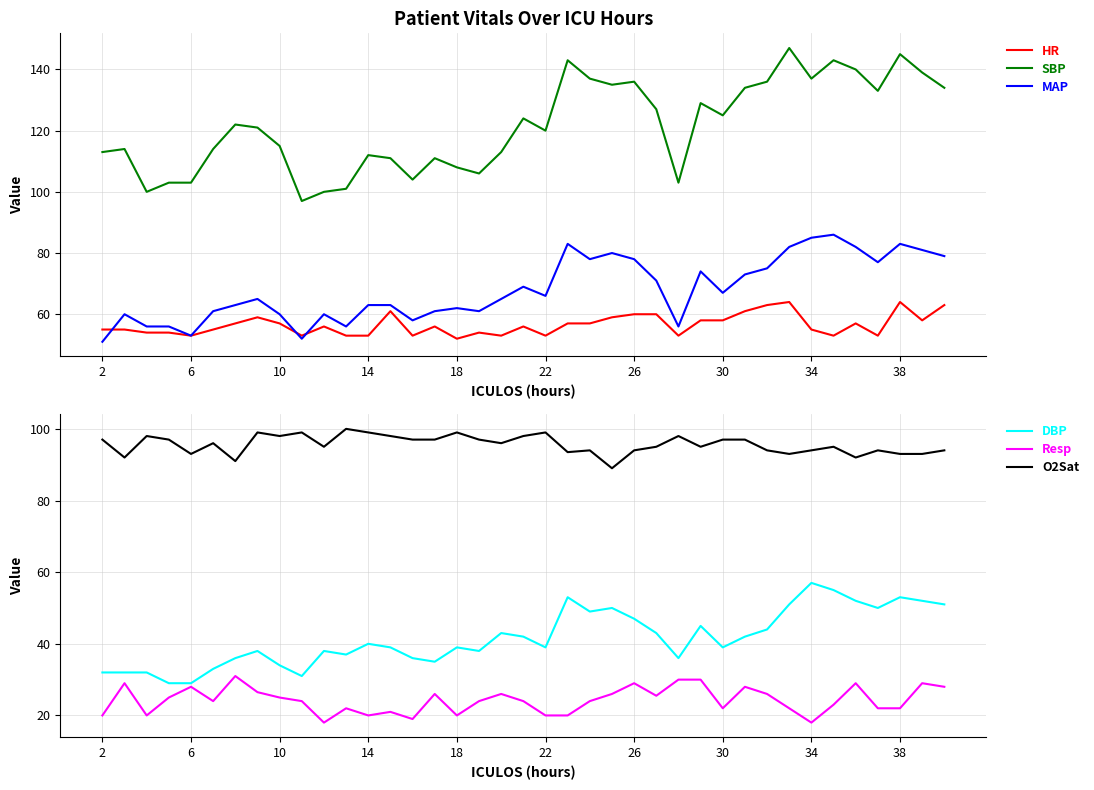

True or false: DBP and O2Sat intersect in this chart.

False